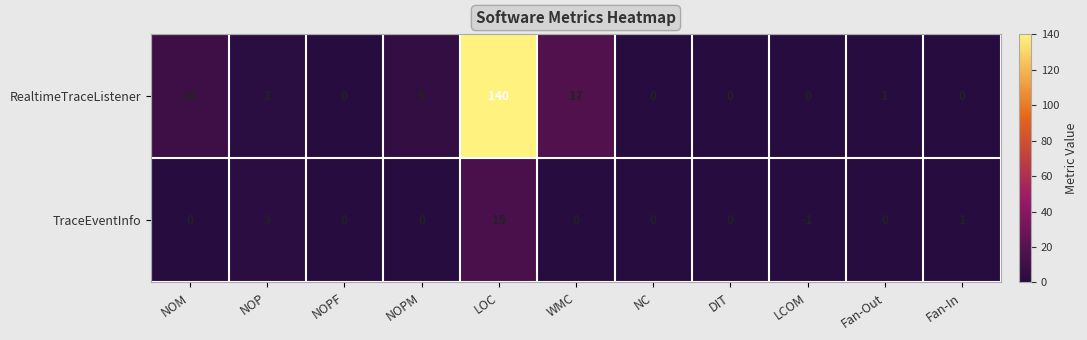

Which series changed the most between NC and Fan-Out?

RealtimeTraceListener